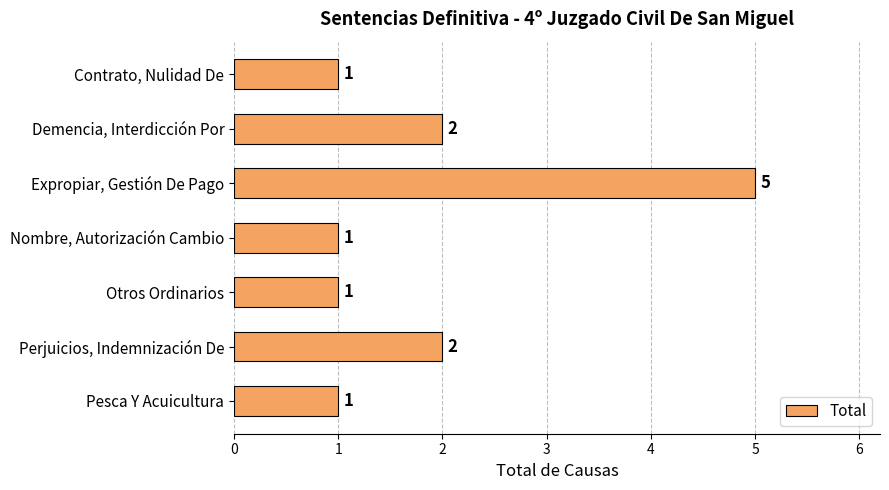

Reading bottom to top, what are all the values shown in this chart?

Pesca Y Acuicultura=1	Perjuicios, Indemnización De=2	Otros Ordinarios=1	Nombre, Autorización Cambio=1	Expropiar, Gestión De Pago=5	Demencia, Interdicción Por=2	Contrato, Nulidad De=1